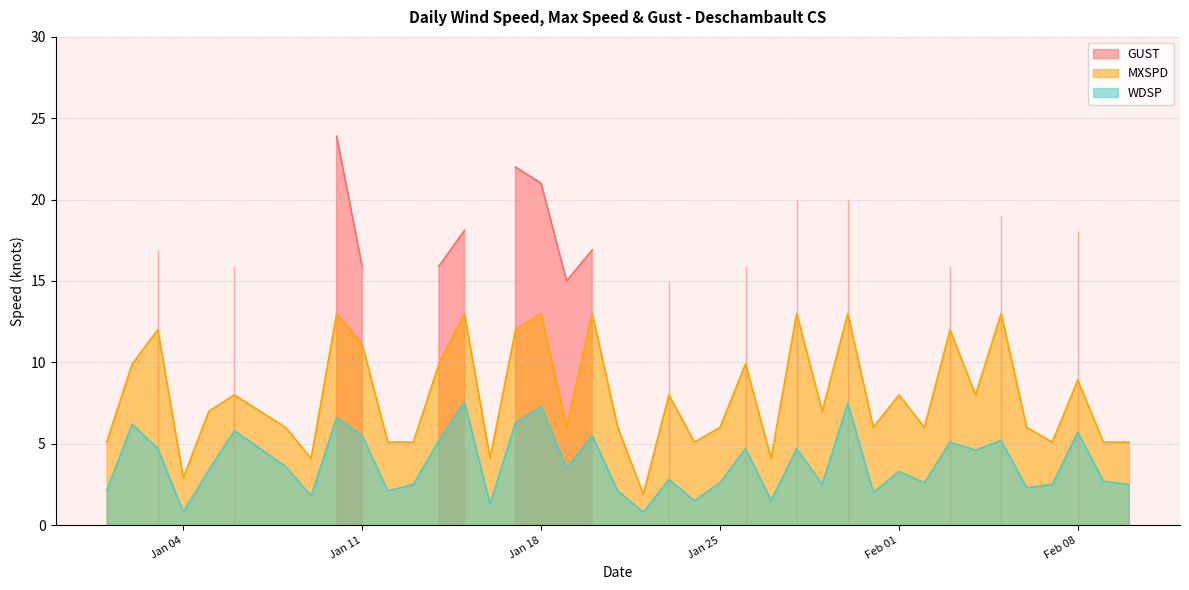

Count the number of categories in the chart.

40